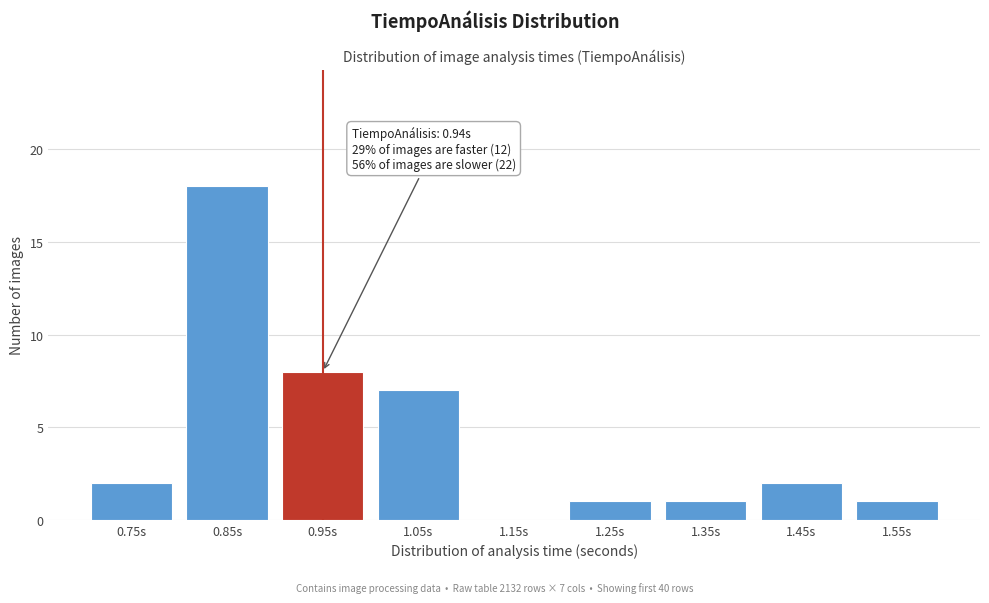

Reading left to right, extract all data points from this chart.

0.75s=2	0.85s=18	0.95s=8	1.05s=7	1.15s=0	1.25s=1	1.35s=1	1.45s=2	1.55s=1